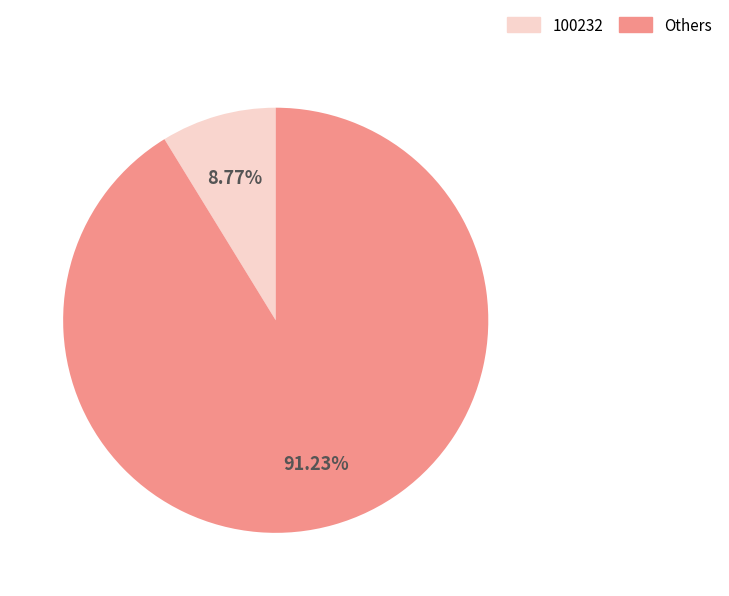

What is the ratio of the value at Others to the value at 100232?

10.4